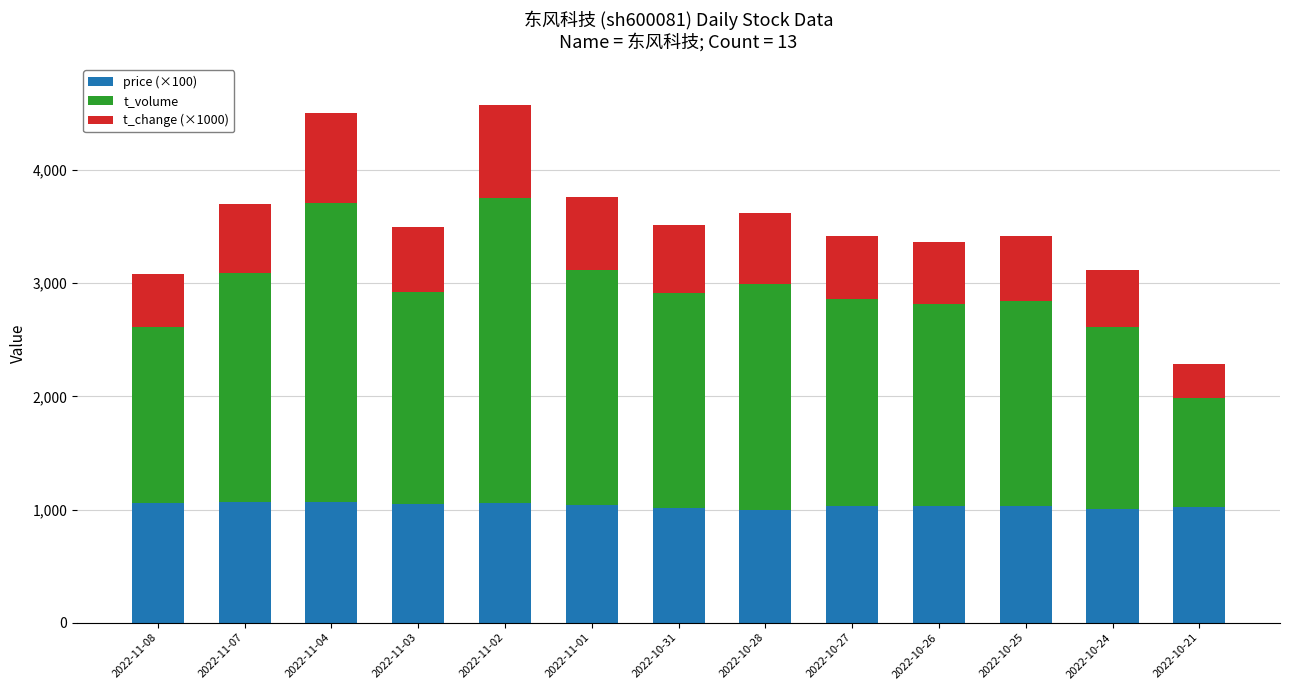

What is the total value across all series at 2022-10-31?

3516.0